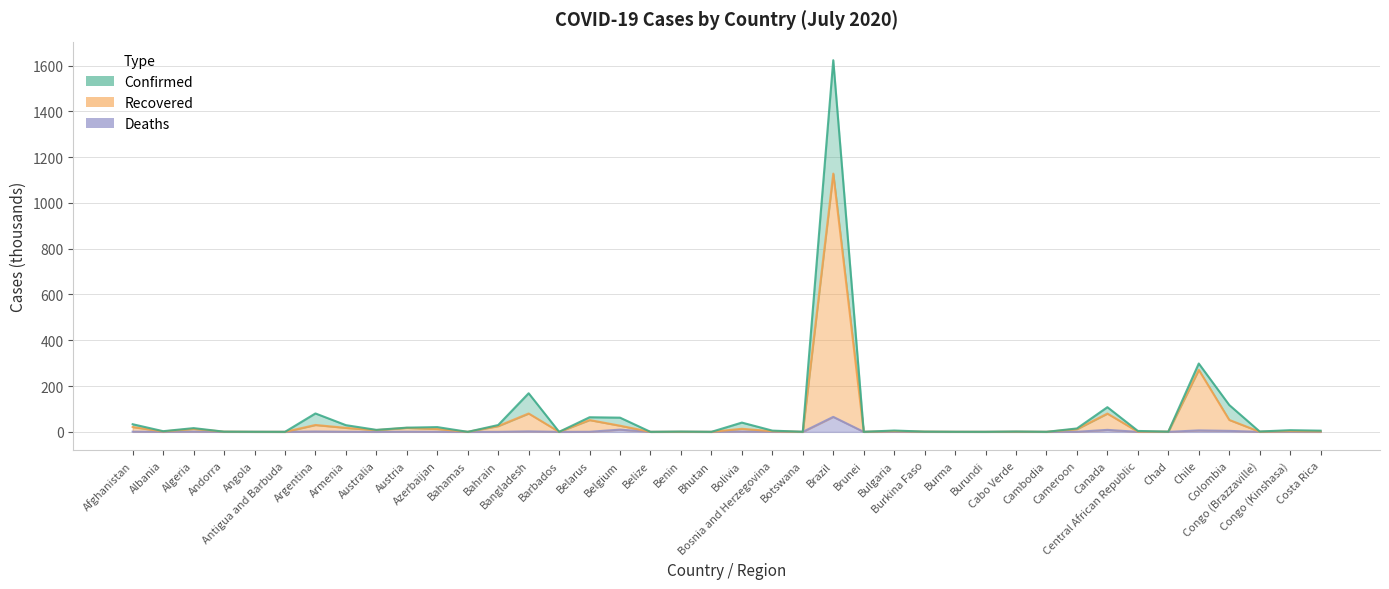

What is the sum of all Confirmed values?

2774.2